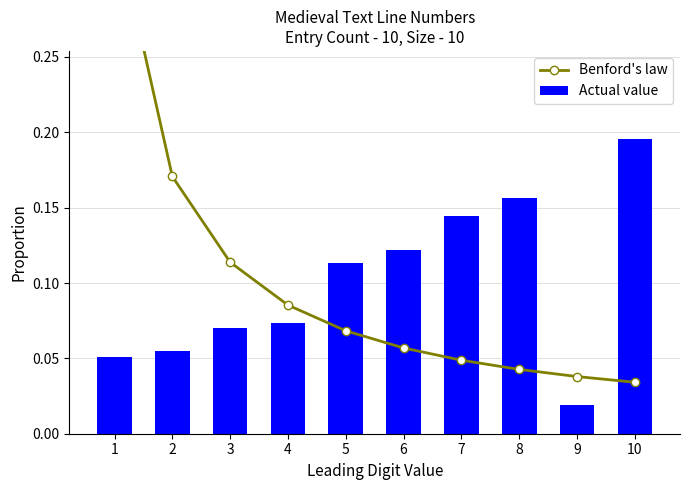

Where is Actual value nearest to the value 0?

9